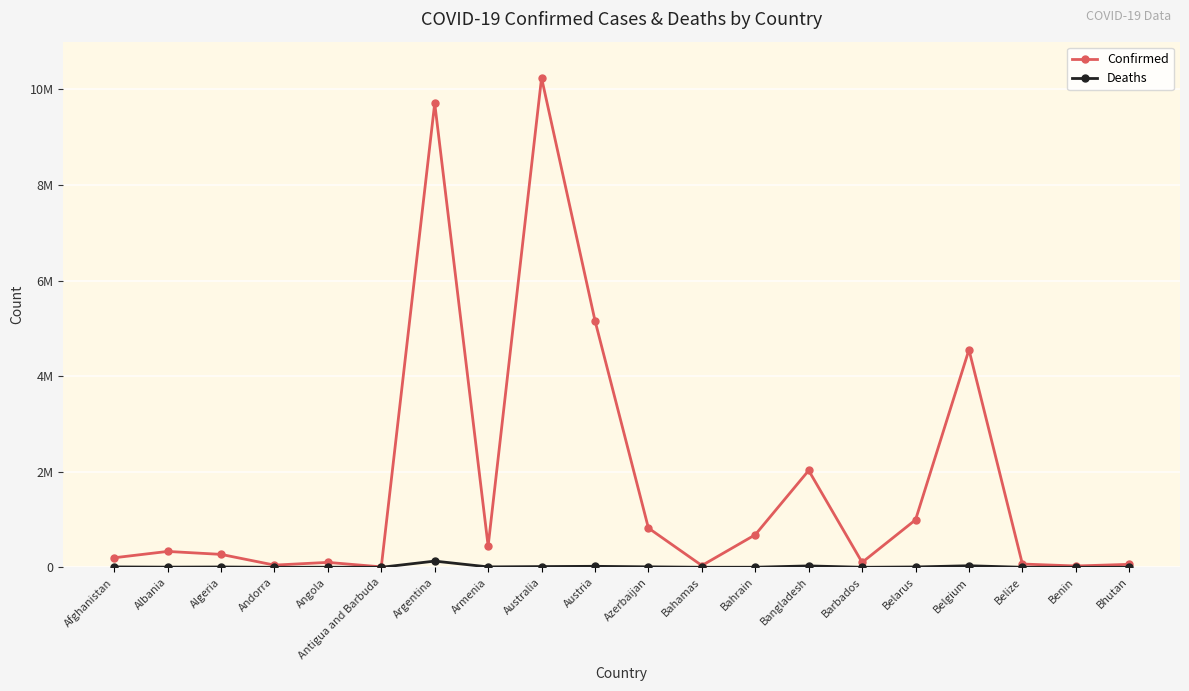

Reading left to right, extract all data points from this chart.

Confirmed: Afghanistan=199545	Albania=332290	Algeria=270682	Andorra=46227	Angola=103131	Antigua and Barbuda=9098	Argentina=9711355	Armenia=443785	Australia=10243195	Austria=5162934	Azerbaijan=821661	Bahamas=37309	Bahrain=681675	Bangladesh=2026908	Barbados=102580	Belarus=994037	Belgium=4553333	Belize=68854	Benin=27638	Bhutan=62095
Deaths: Afghanistan=7803	Albania=3589	Algeria=6879	Andorra=155	Angola=1917	Antigua and Barbuda=146	Argentina=129937	Armenia=8691	Australia=15228	Austria=20758	Azerbaijan=9919	Bahamas=833	Bahrain=1520	Bangladesh=29371	Barbados=560	Belarus=7118	Belgium=32690	Belize=686	Benin=163	Bhutan=21